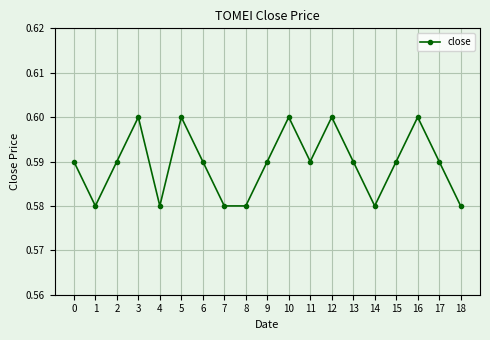

The chart shows a value of 0.8 at 11. True or false?

False